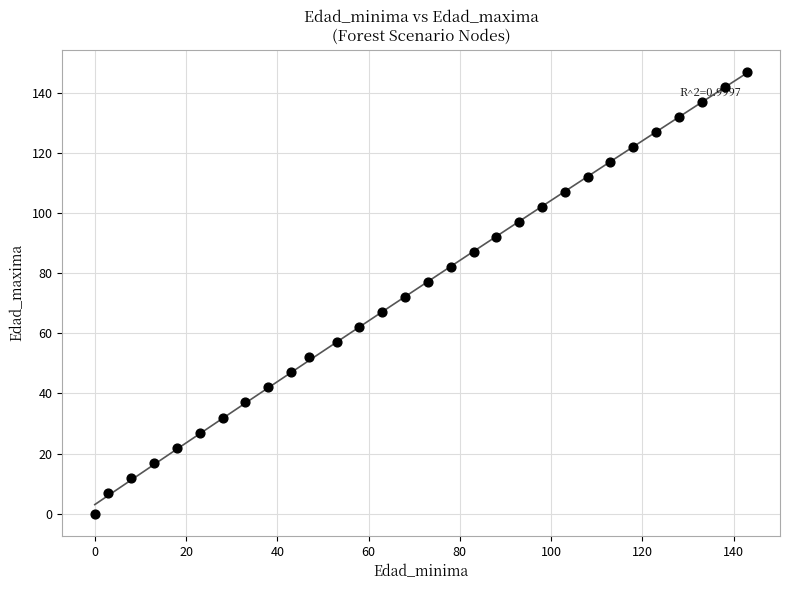

What is the range of Y values (max minus min)?

147